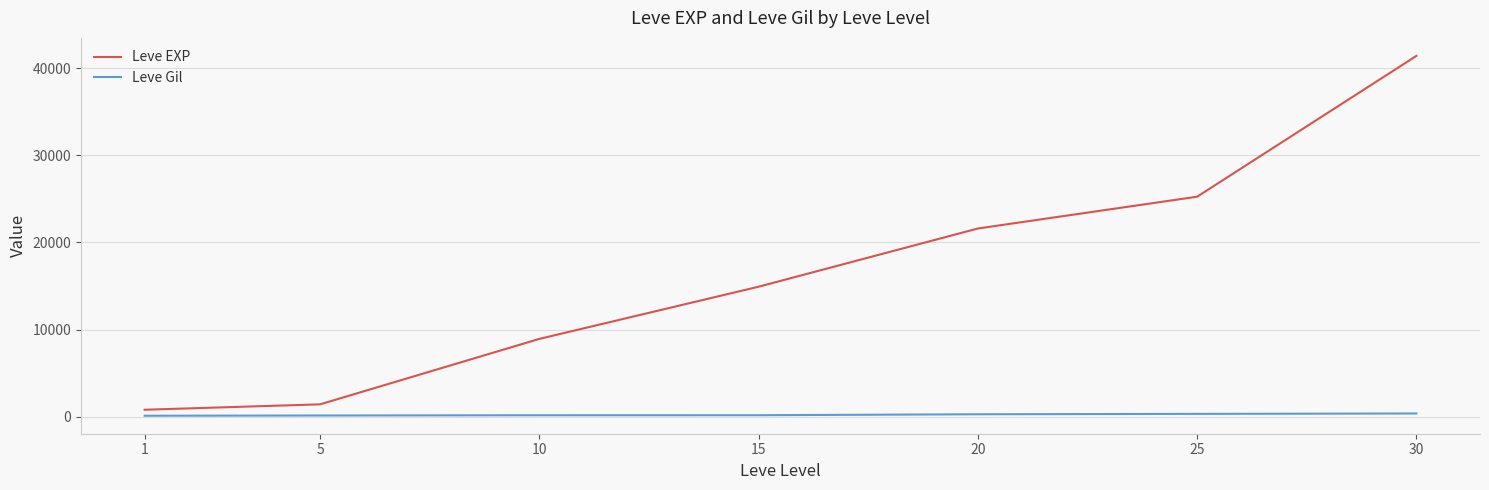

Which series has the largest total across all categories?

Leve EXP